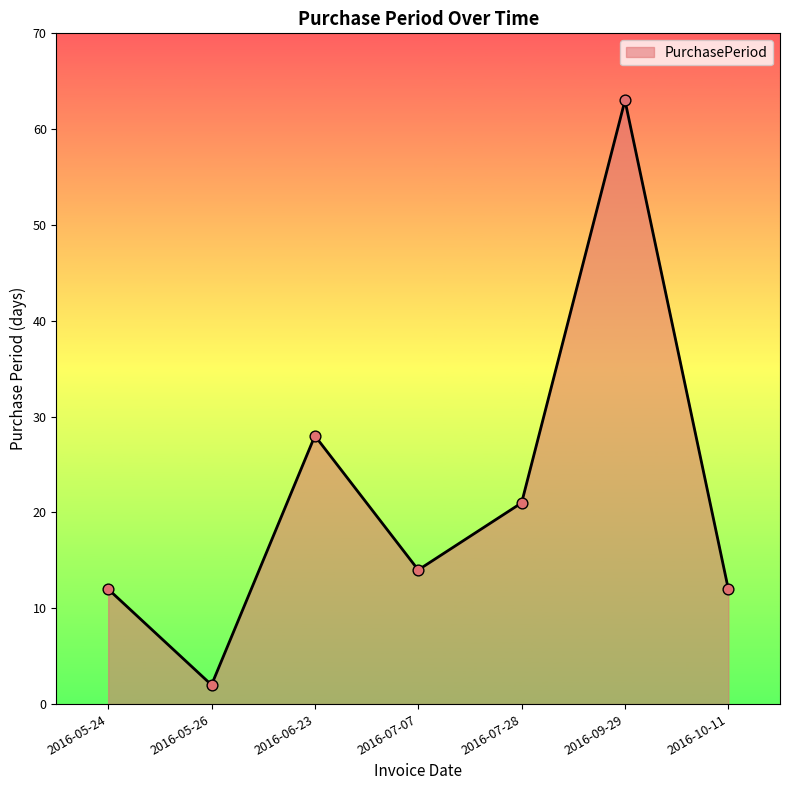

What is the change in value from 2016-05-24 to 2016-06-23?

+16